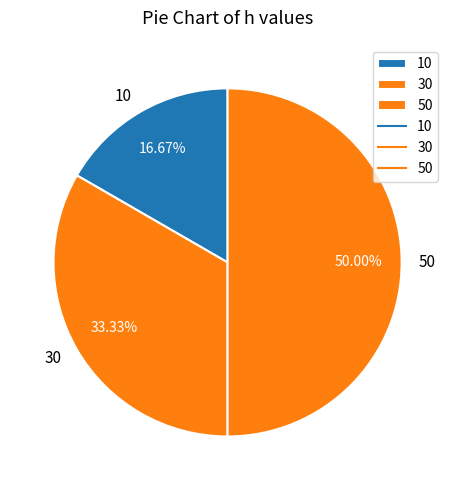

To the nearest percent, what is the difference between the 10 and 50 slice percentages?

33%